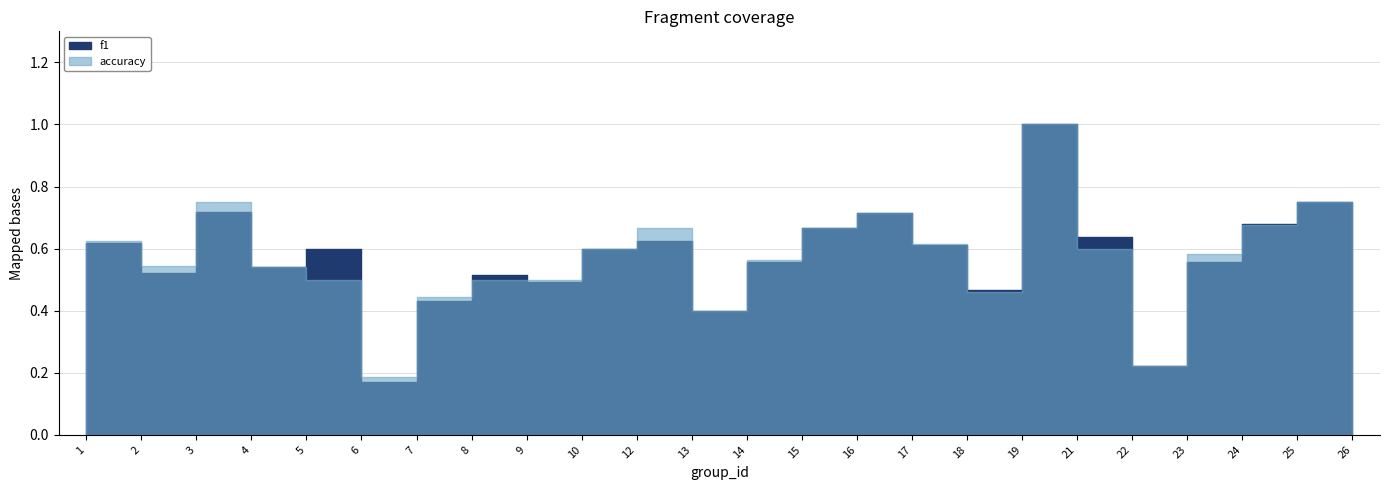

What is the total value across all series at 8?

1.0